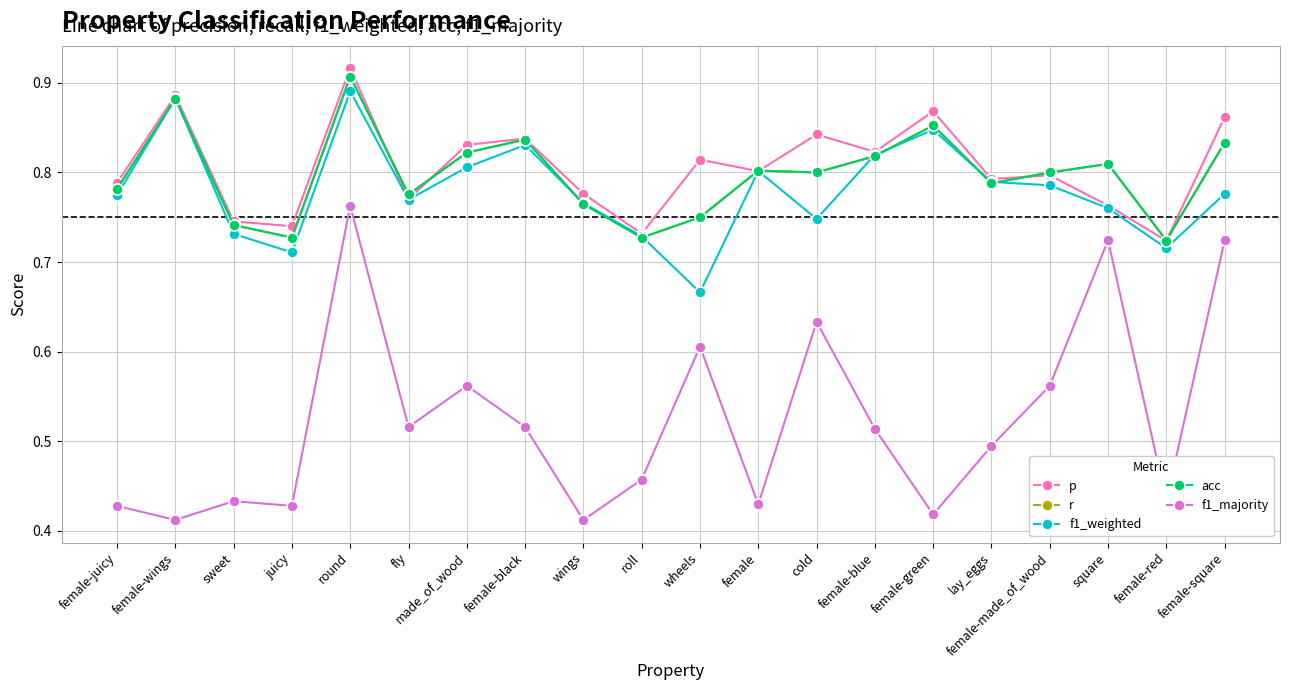

What is the spread (max minus min) of values at fly?

0.3